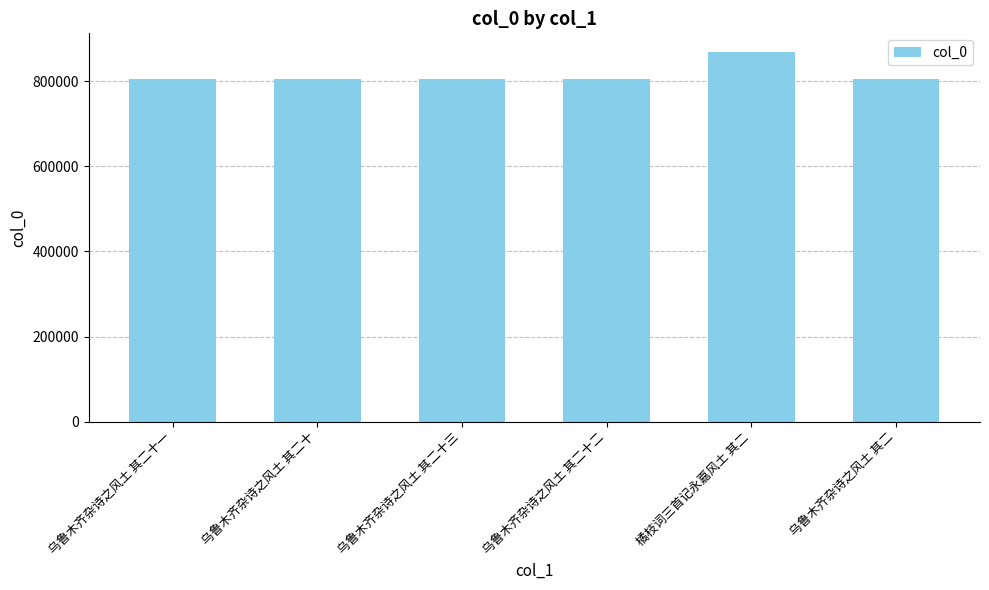

The chart shows a value of 1422062 at 橘枝词三首记永嘉风土 其二. True or false?

False